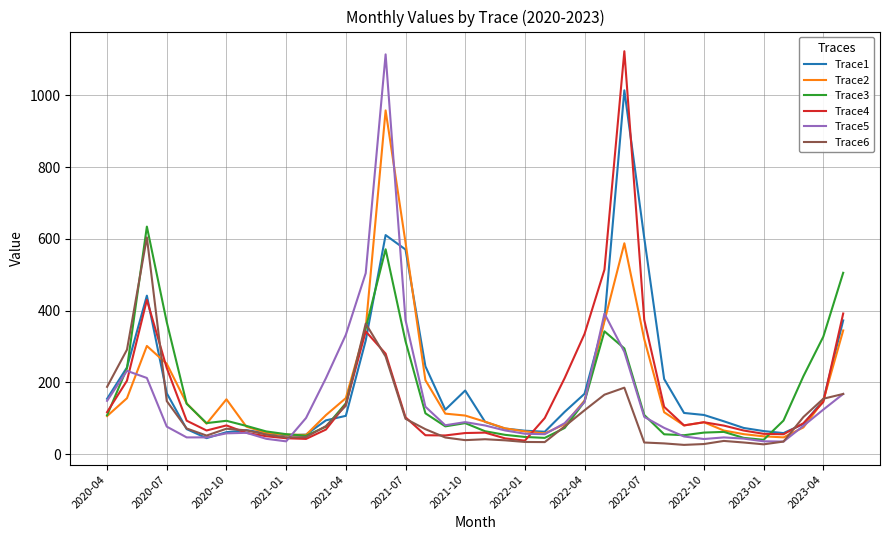

What is the maximum value shown in the chart?

1122.9